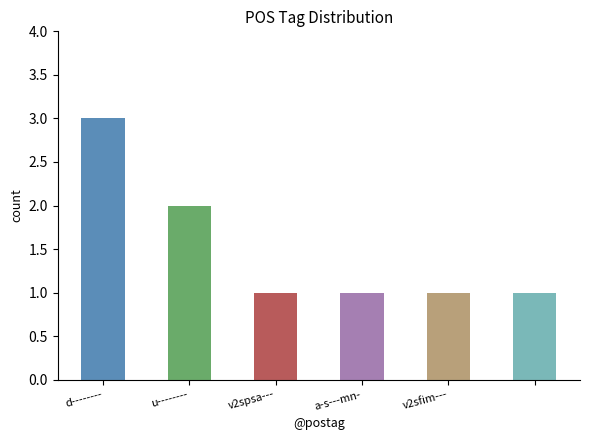

What is the greatest value displayed?

3